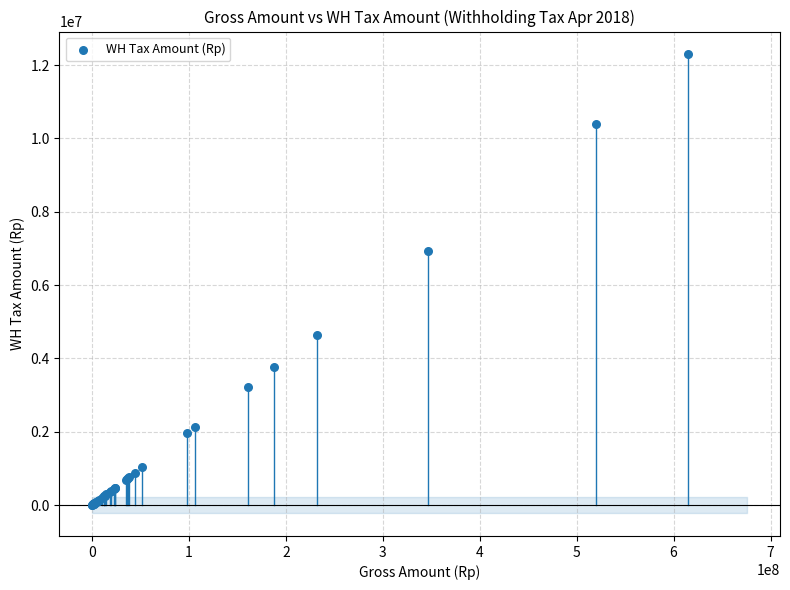

What Y value in the scatter plot is closest to 6146850?

6926200